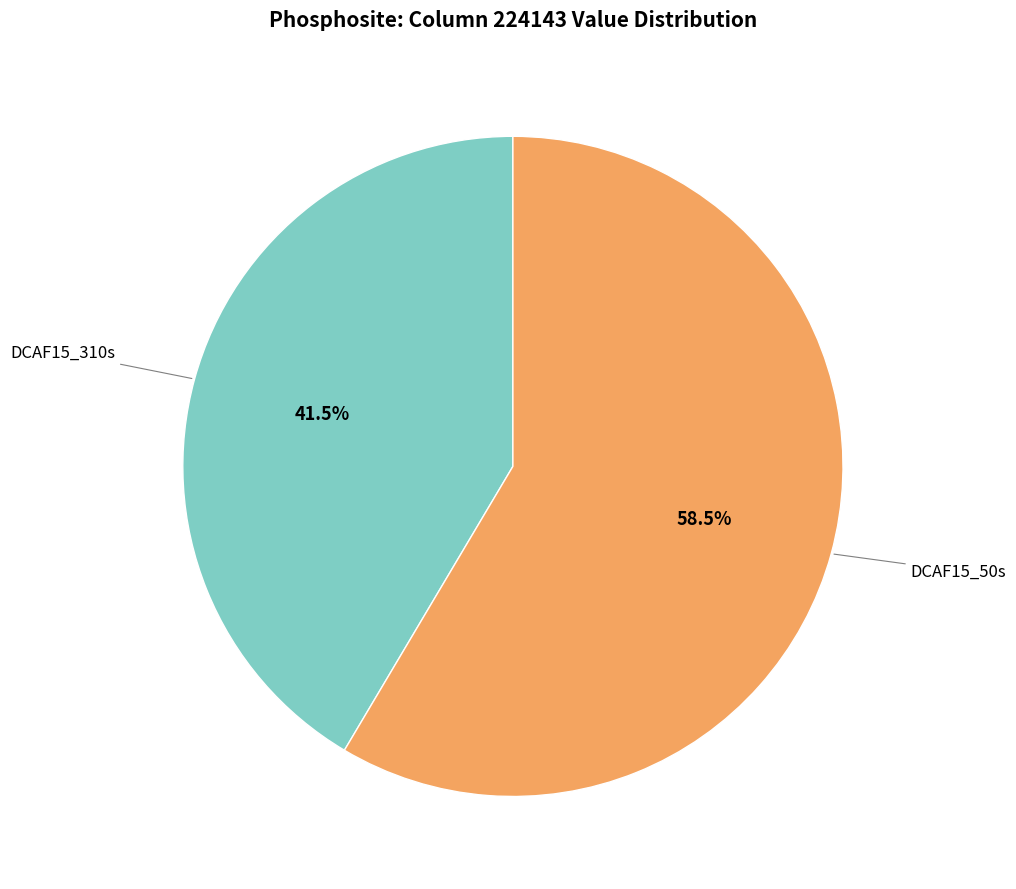

Is there any slice that represents more than half of the pie?

Yes